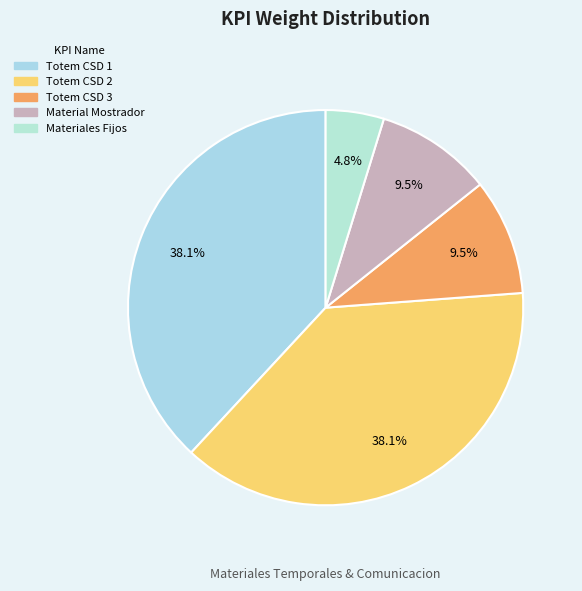

To the nearest percent, what is the difference between the largest and smallest slice percentages?

33%